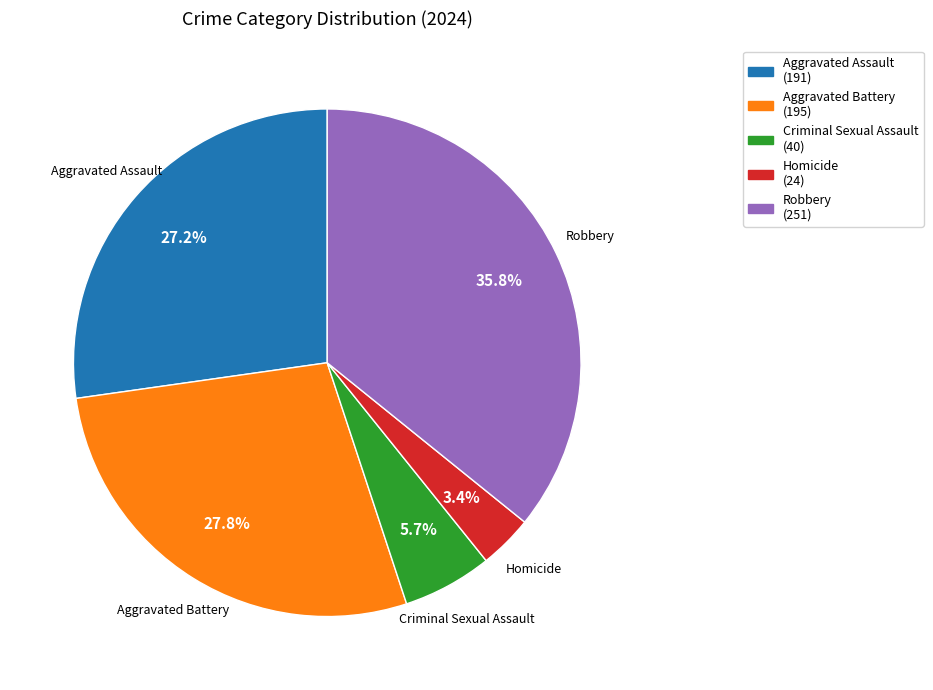

Is it true that Robbery is 50% of the pie?

False